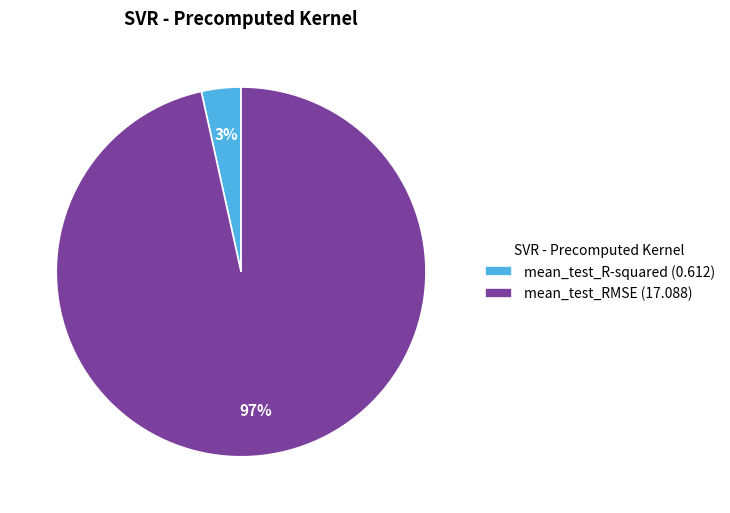

Is there any slice that represents more than half of the pie?

Yes